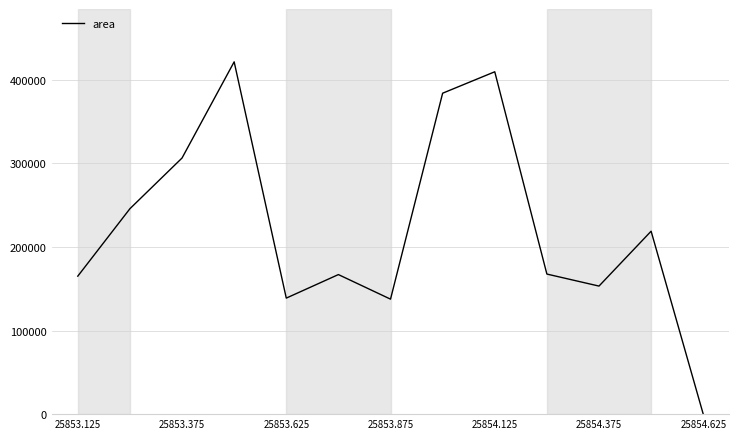

What is the greatest value displayed?

421250